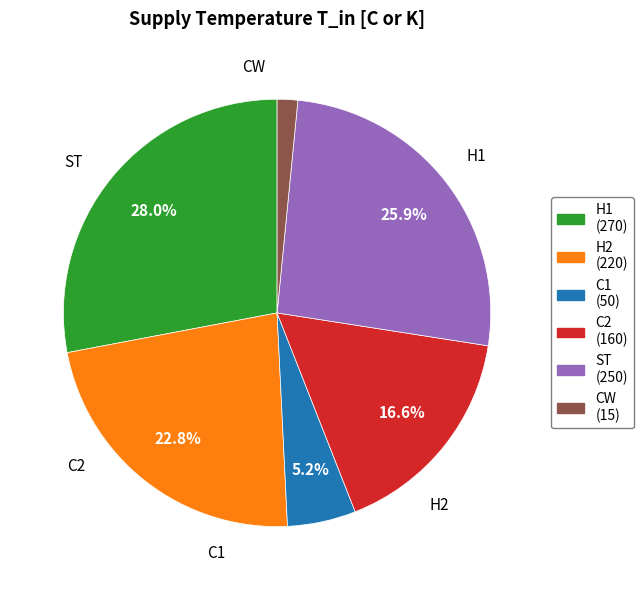

What percentage is the H1 slice, to the nearest percent?

28%